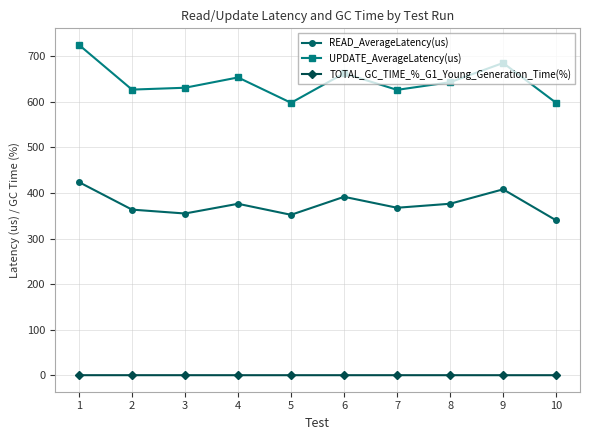

How many interior local peaks does the UPDATE_AverageLatency(us) series have?

3